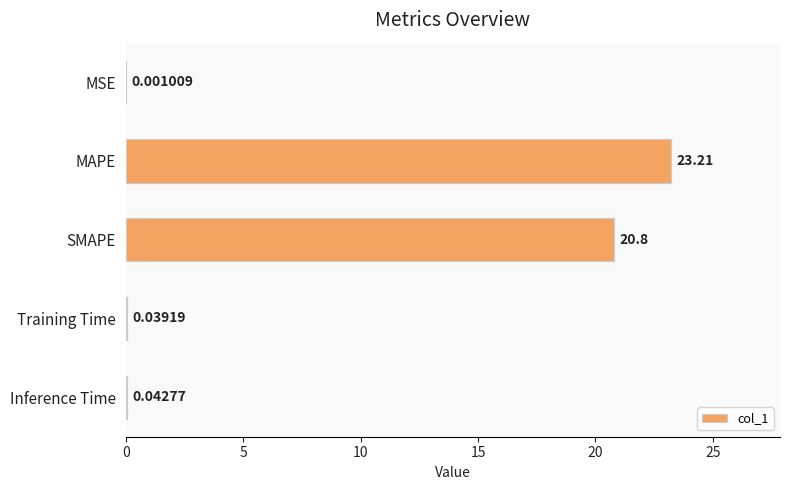

Are the bars horizontal?

Yes